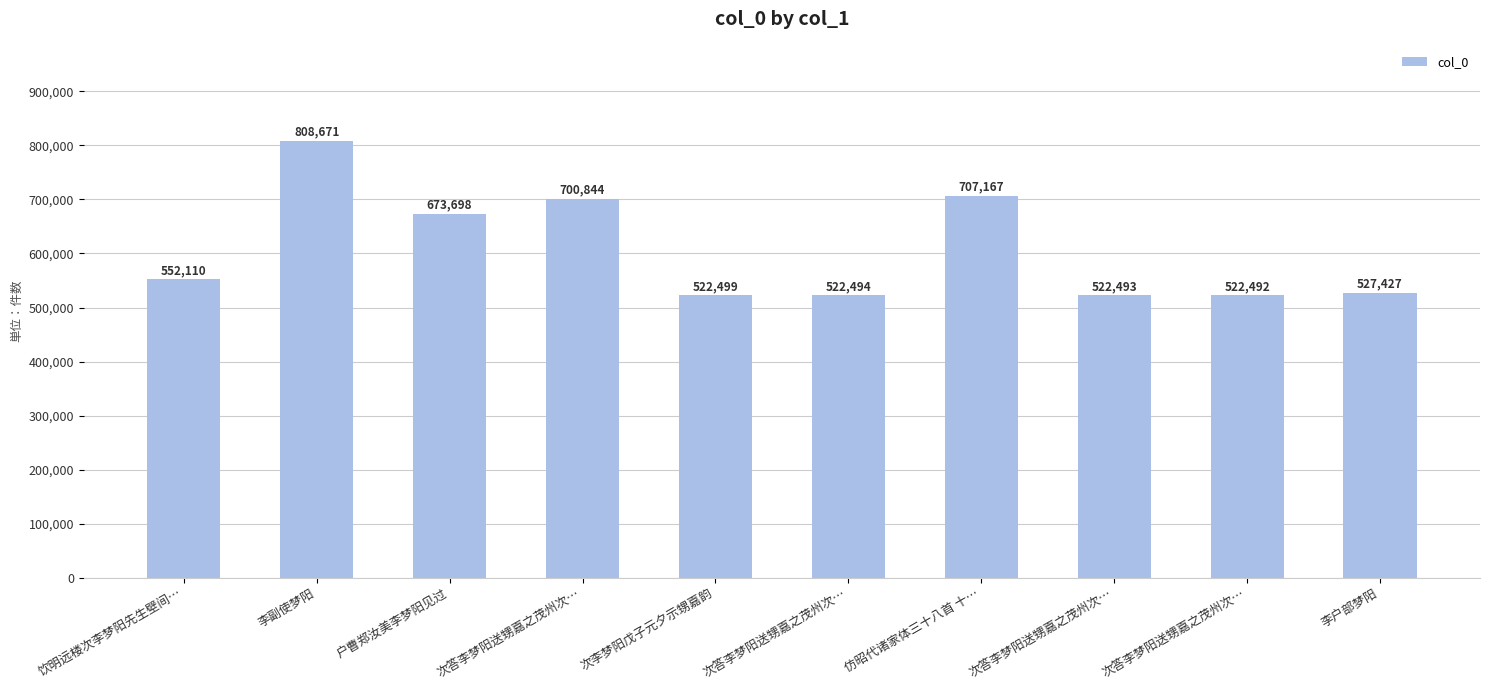

What is the ratio of the value at 仿昭代诸家体三十八首 十… to the value at 次答李梦阳送甥嘉之茂州次…?

1.0